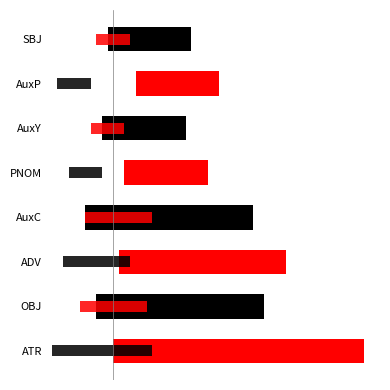

What is the value of the 6th bar from the left?

1